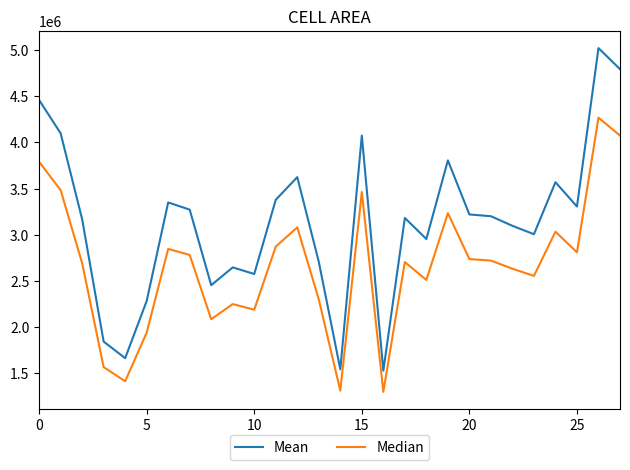

What is the minimum value shown in the chart?

1300500